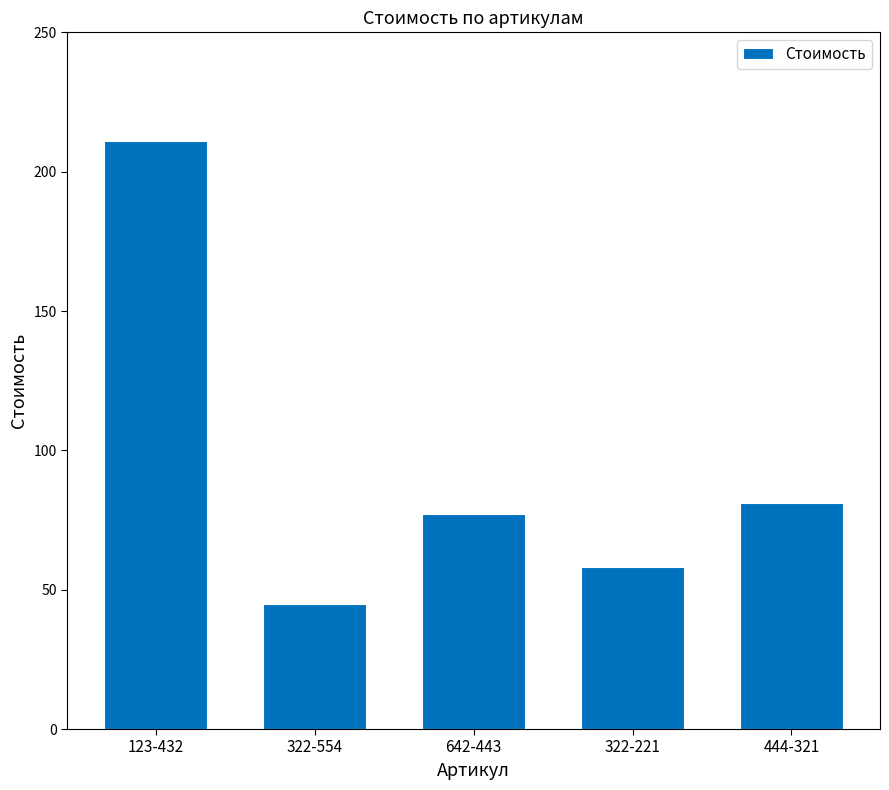

List the labels in order of value, smallest first.

322-554, 322-221, 642-443, 444-321, 123-432